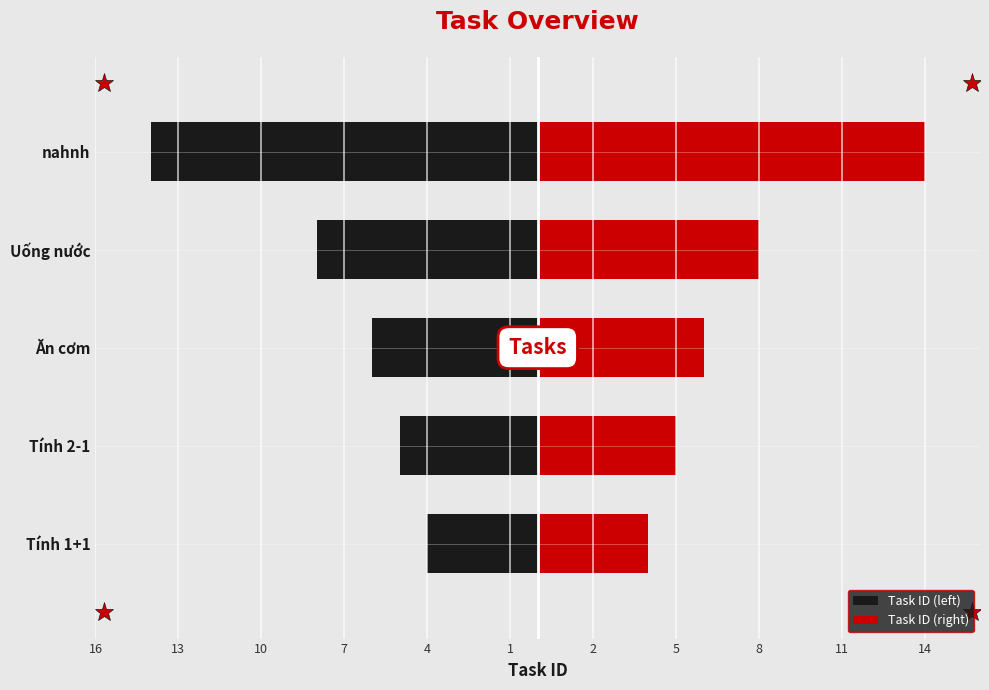

The value of Task ID (left) at Ăn cơm is -9. True or false?

False